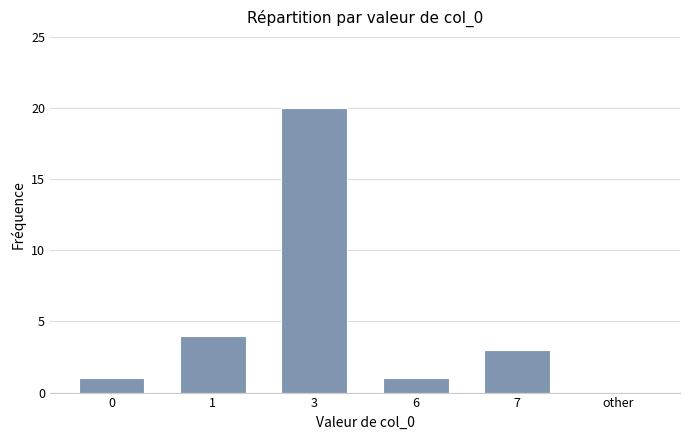

What is the change in value from 6 to other?

-1